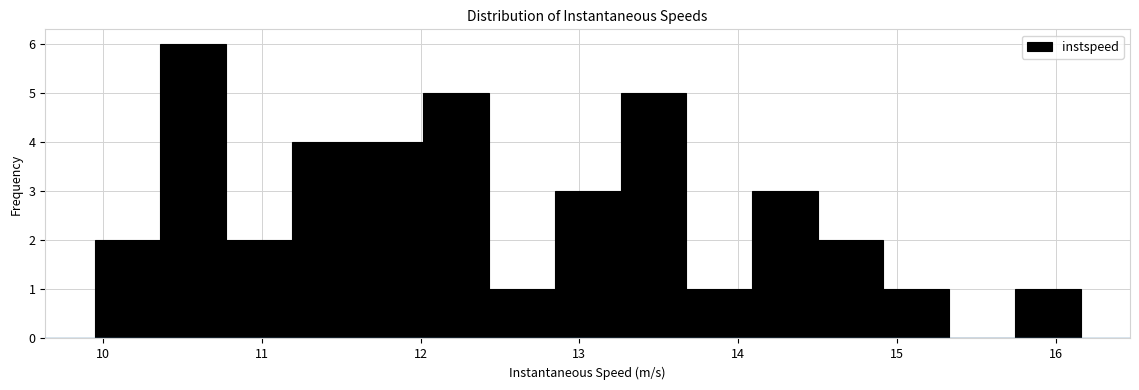

Reading left to right, transcribe this chart: for each bar, give the range it covers on the x-axis and its height. Neither the bar edges nor the heights are printed on the chart, so give them approximately, as read against the axes.

9.9 to 10.4: 2
10.4 to 10.8: 6
10.8 to 11.2: 2
11.2 to 11.6: 4
11.6 to 12.0: 4
12.0 to 12.4: 5
12.4 to 12.8: 1
12.8 to 13.3: 3
13.3 to 13.7: 5
13.7 to 14.1: 1
14.1 to 14.5: 3
14.5 to 14.9: 2
14.9 to 15.3: 1
15.3 to 15.7: 0
15.7 to 16.2: 1